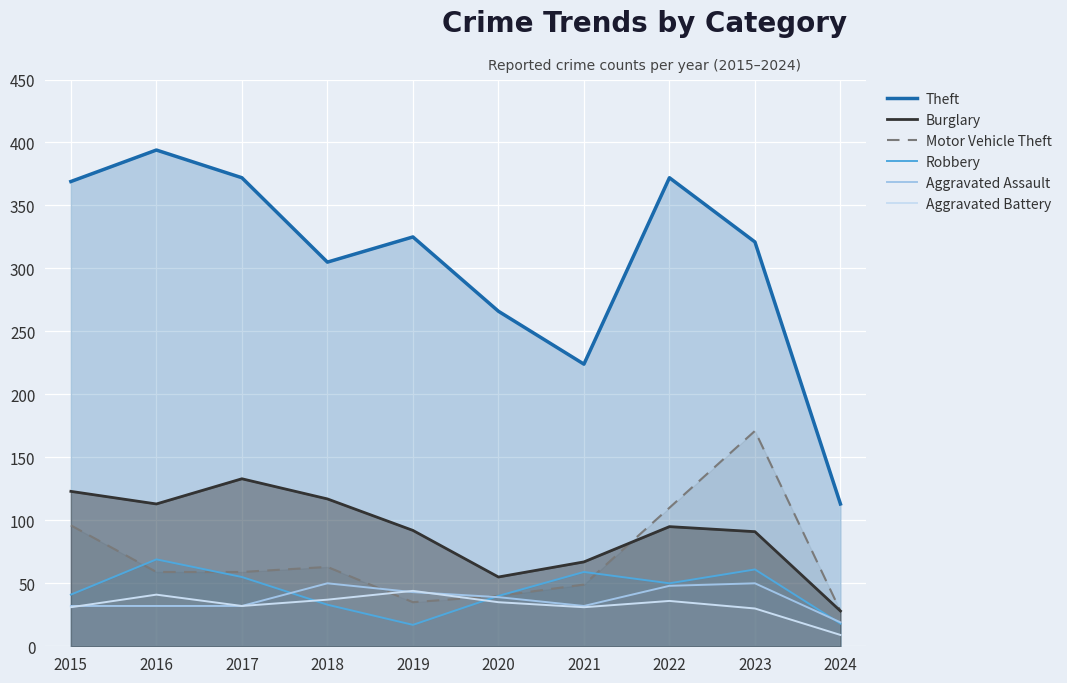

True or false: Motor Vehicle Theft and Theft intersect in this chart.

False